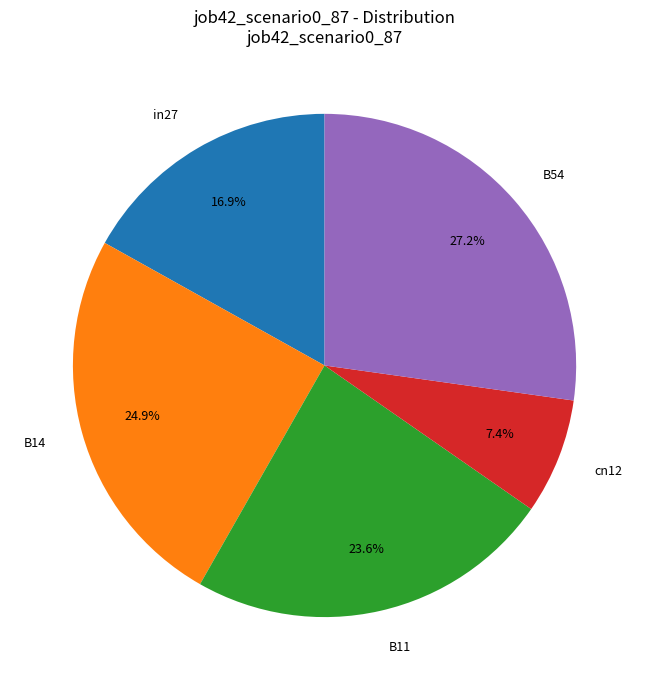

Is it true that in27 is 23% of the pie?

False